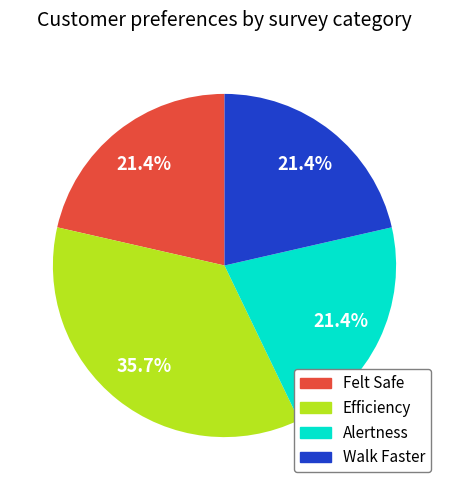

Between Walk Faster and Efficiency, which is larger?

Efficiency